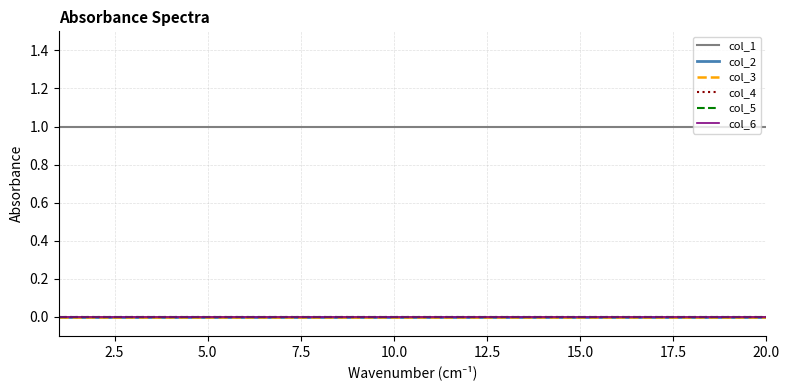

Is this an area chart (filled region under the line)?

No